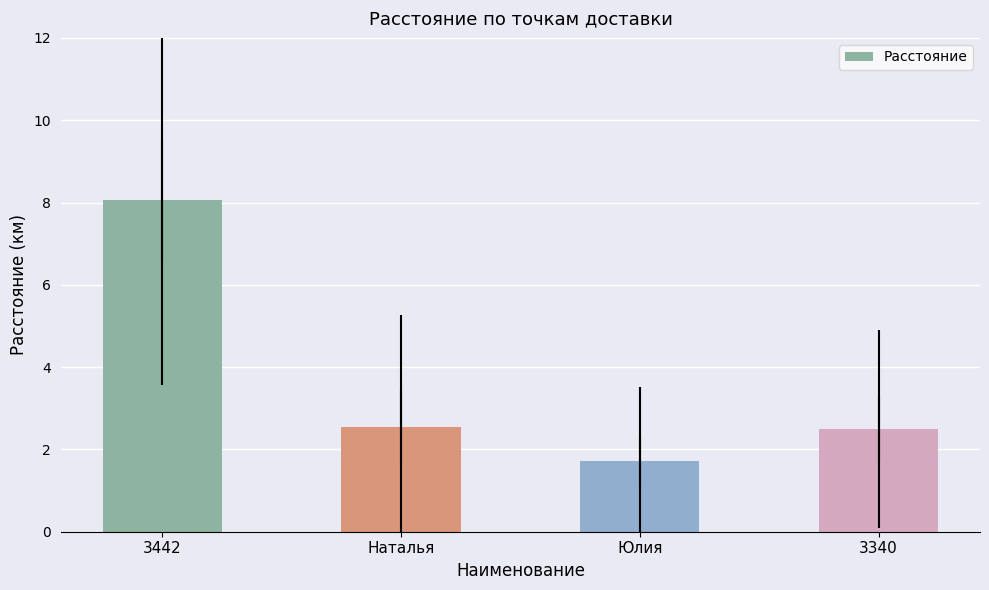

How many series are shown in this chart?

1